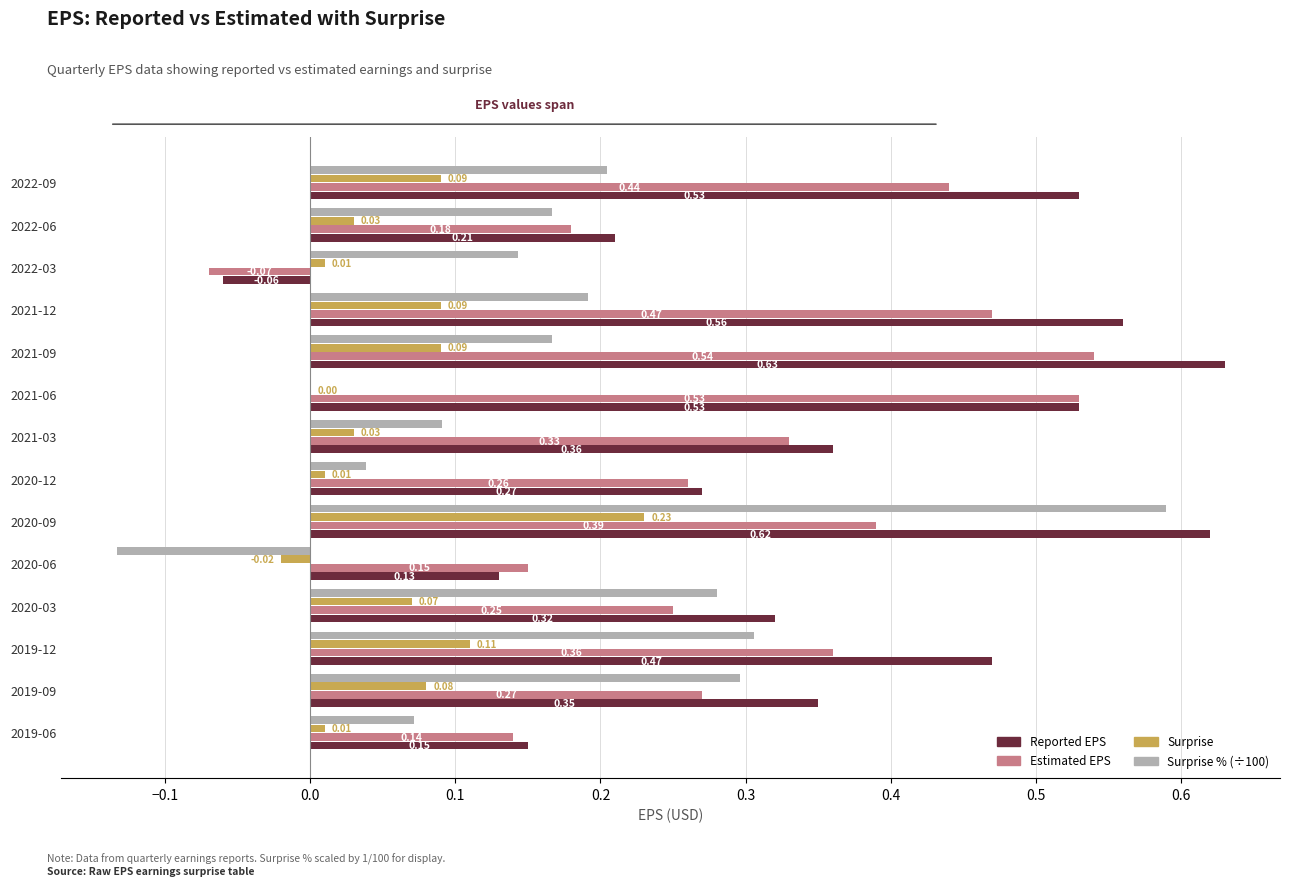

At which category is the sum across all series the highest?

2020-09